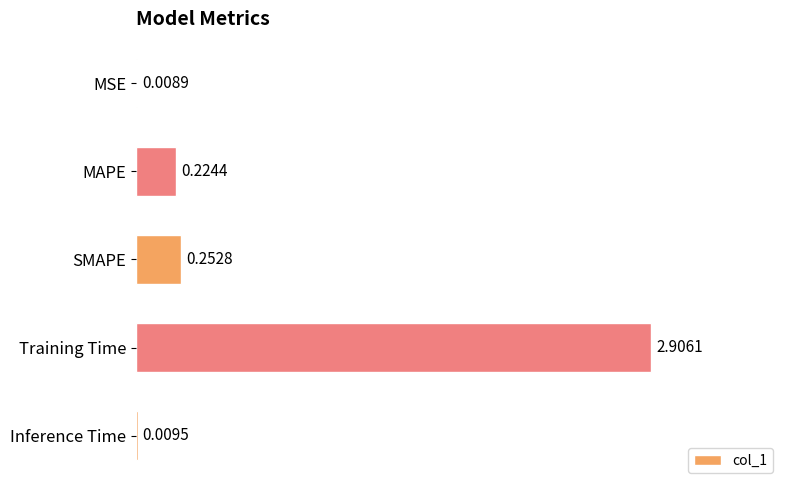

What is the sum of all values?

3.4